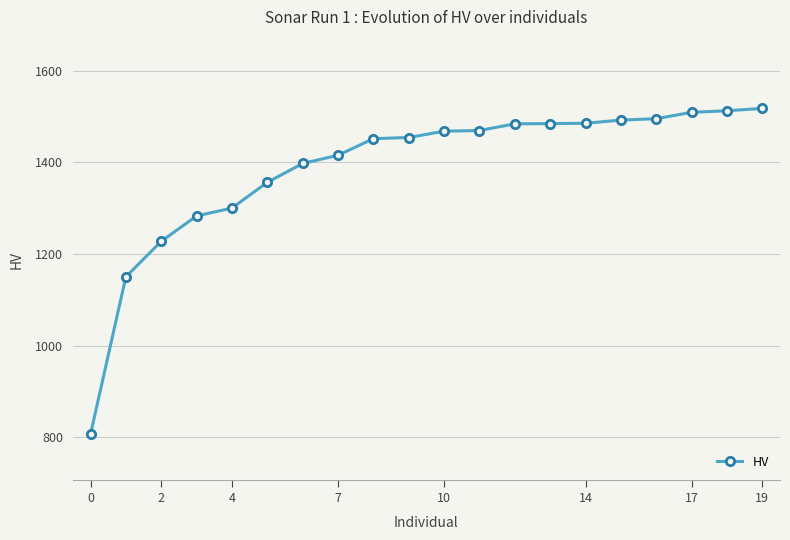

What is the value of the 6th point from the left?

1356.4